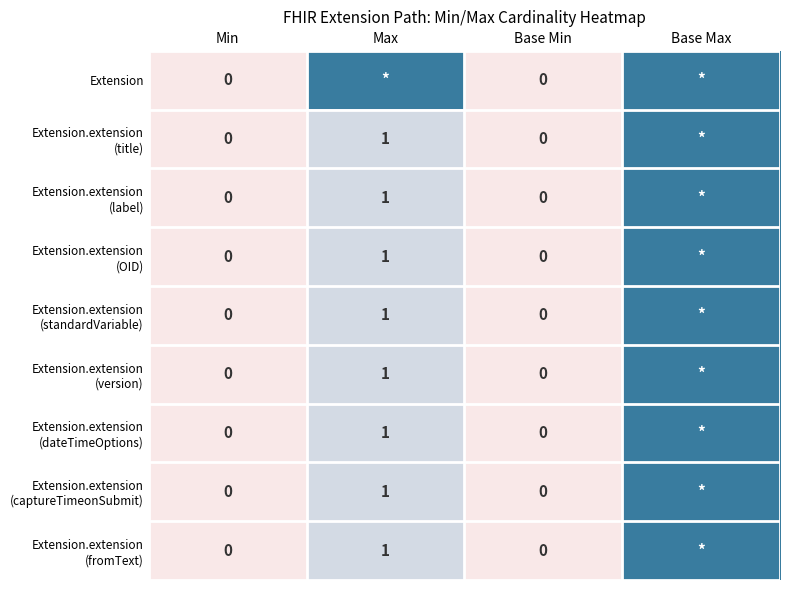

At which category does the chart reach its minimum across all series?

Min